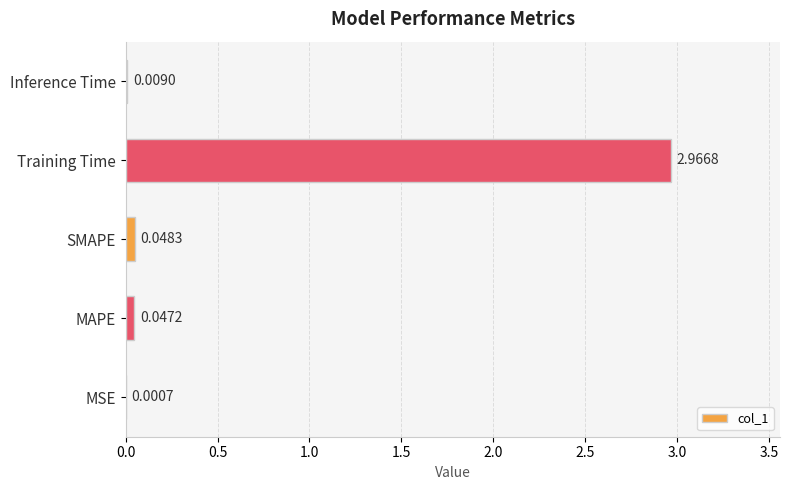

Which has a higher value, Training Time or SMAPE?

Training Time